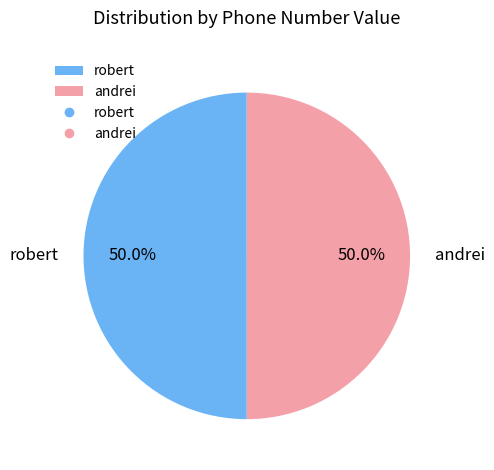

The robert slice represents 50% of the pie. True or false?

True